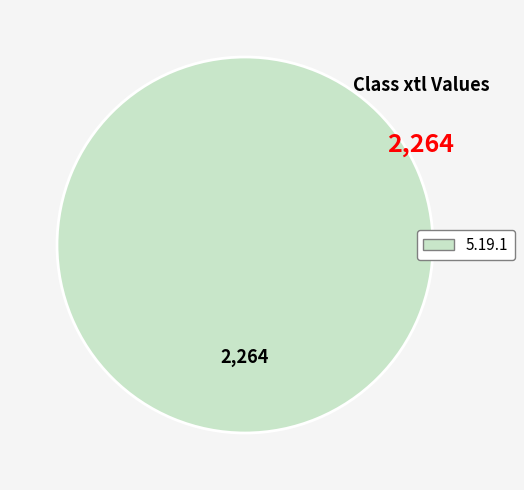

Count the number of slices in the pie.

1